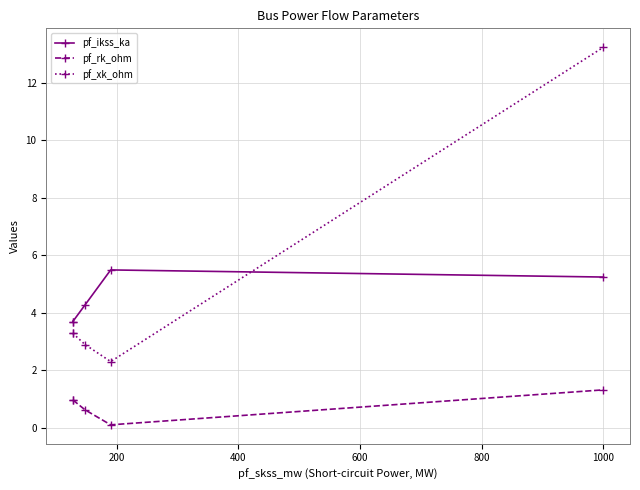

Which series has the largest range (max minus min)?

pf_xk_ohm